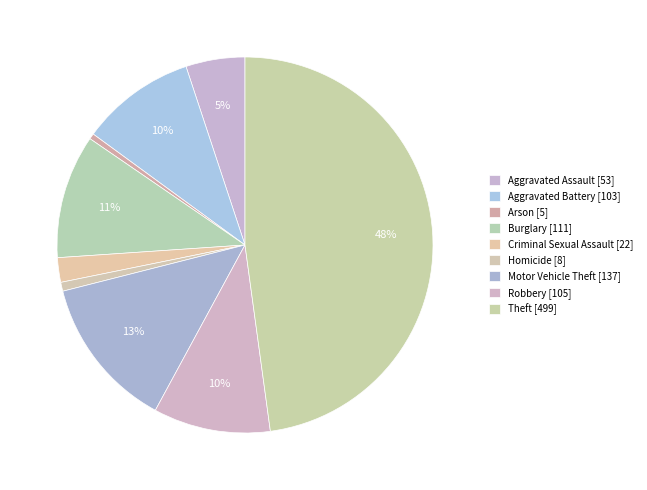

How many slices are in this pie chart?

9